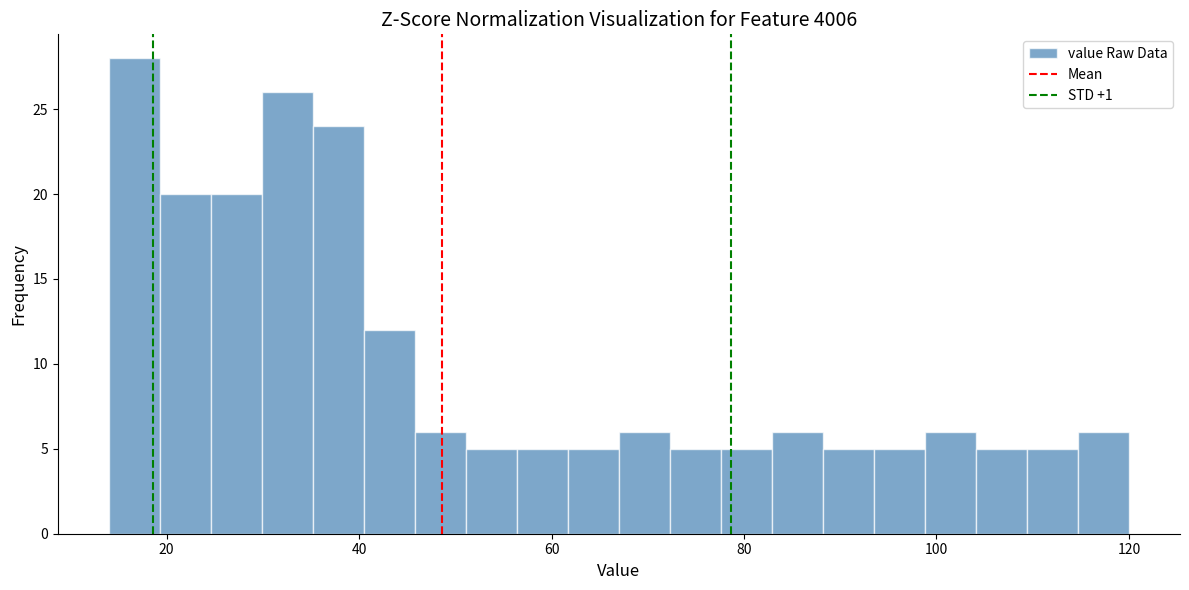

Read against the x-axis, roughly where is the centre of the tallest bar?

16